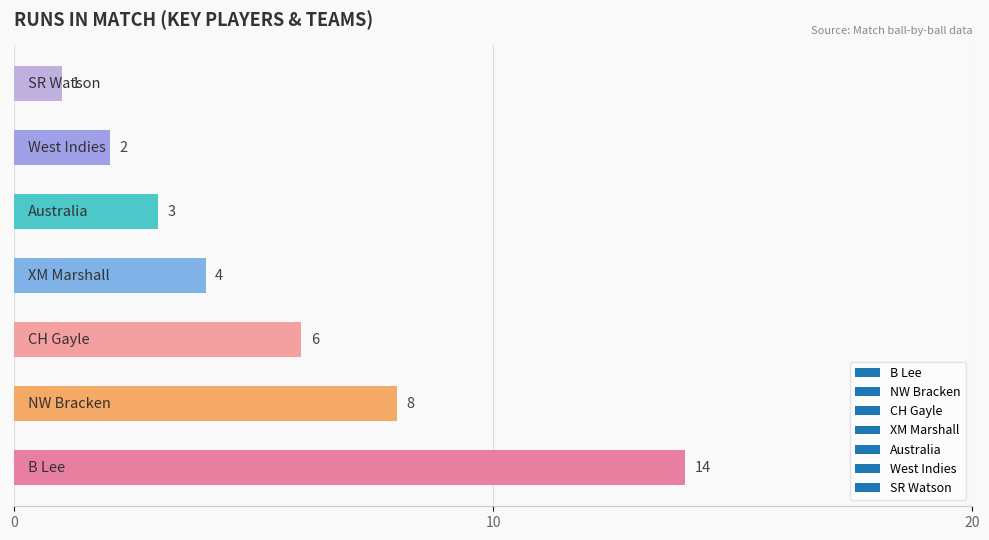

What is the smallest value displayed?

1